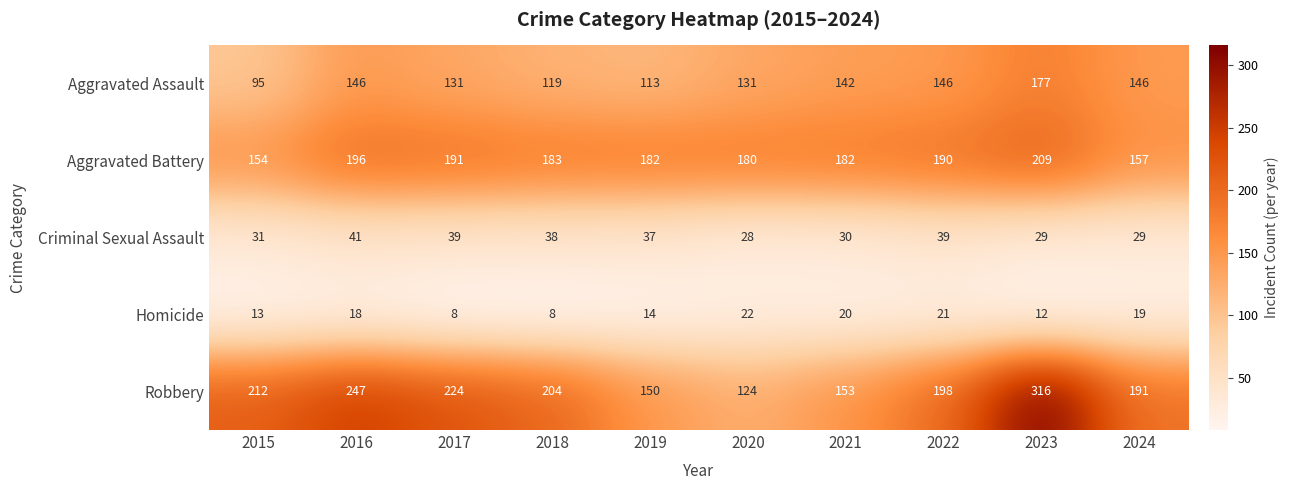

What is the minimum value shown in the chart?

8